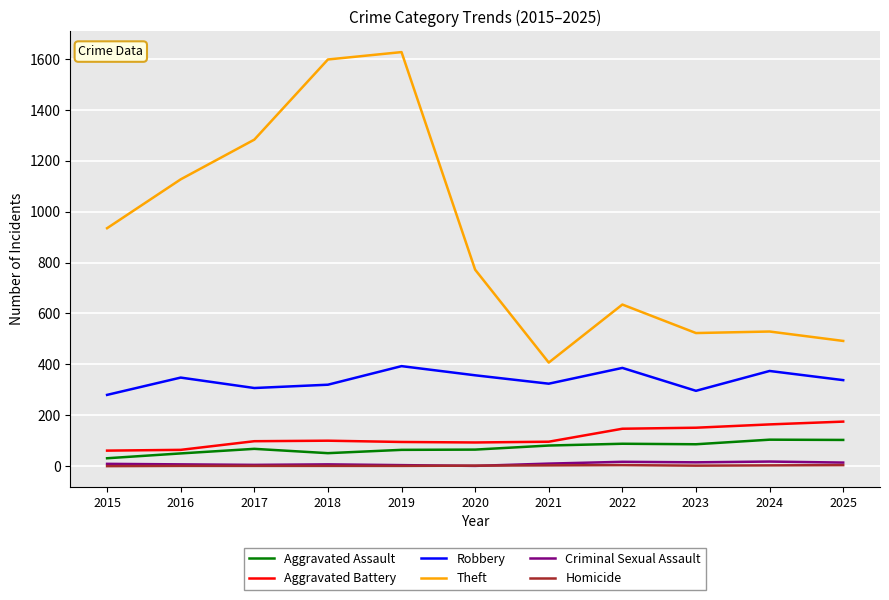

Is it true that Theft equals 523 at 2023?

True